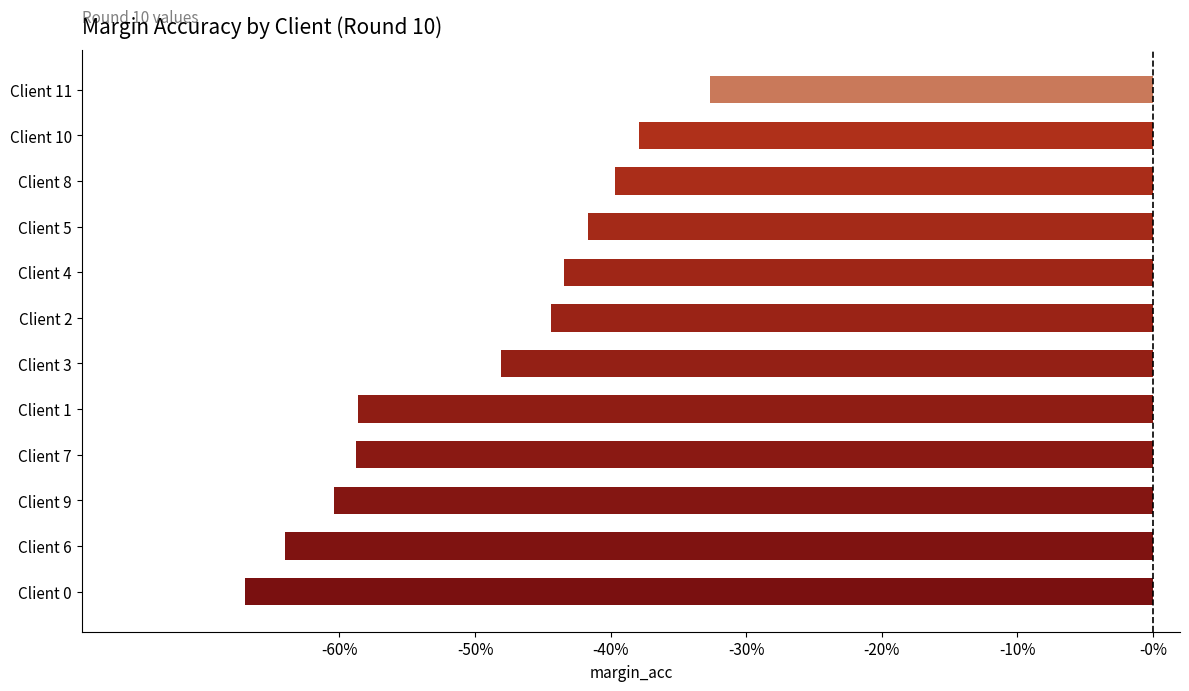

What is the difference between the maximum and minimum values?

0.3